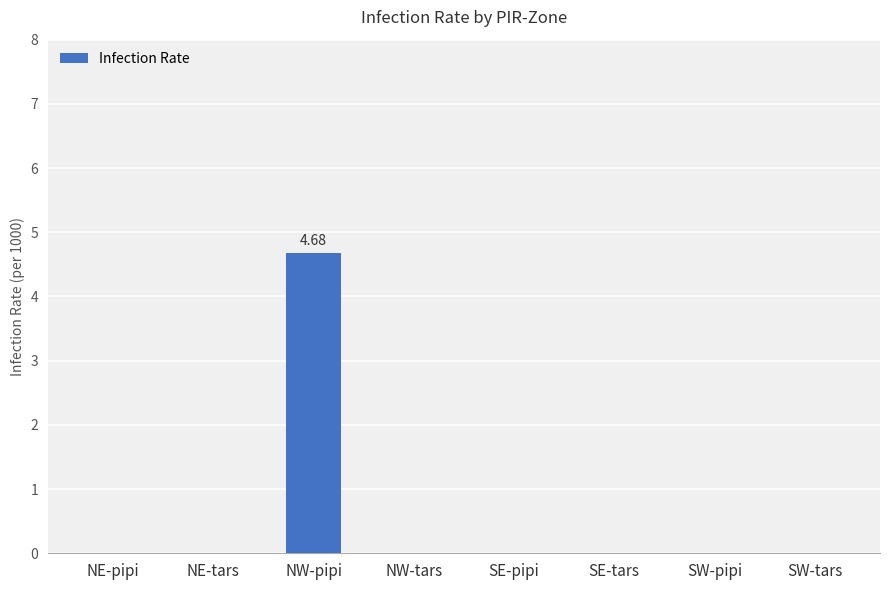

Which label corresponds to the largest value in the chart?

NW-pipi